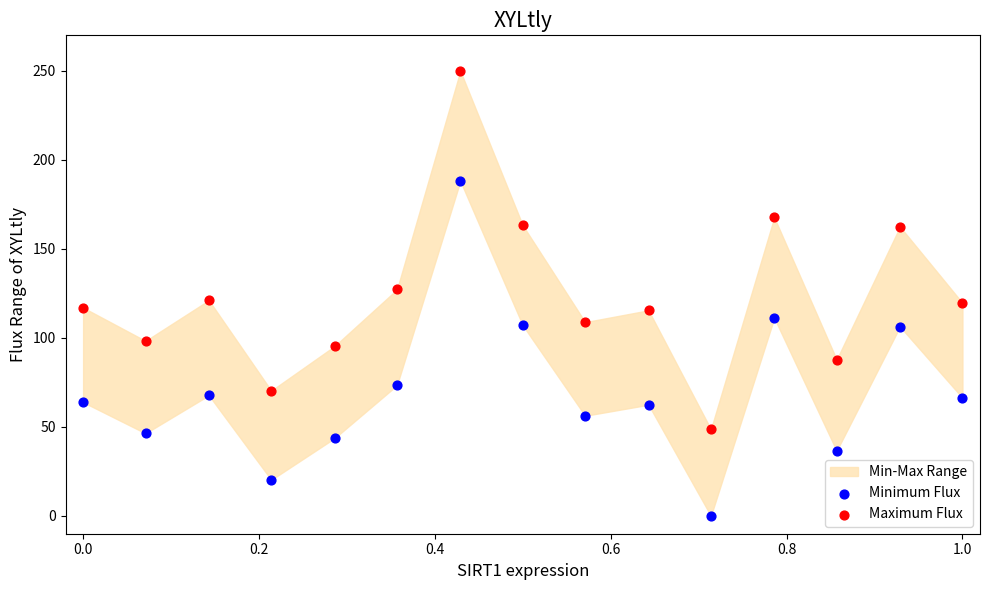

What is the X range (max minus min) for the scatter plot?

1.0